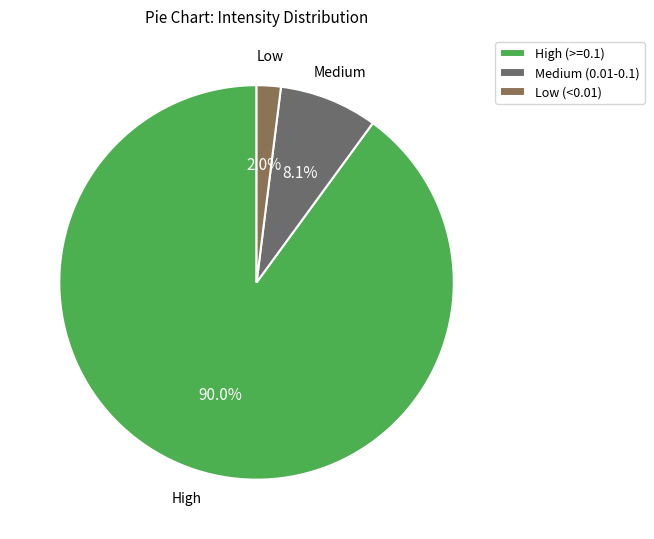

What is the smallest slice in the pie chart?

Low (<0.01)